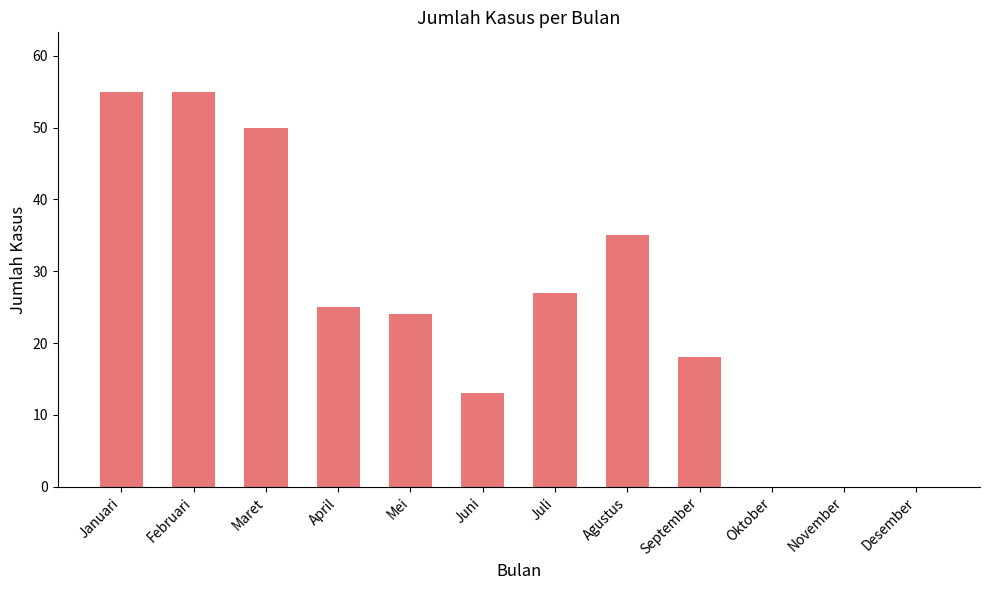

True or false: the data shows 13 at Juni.

True